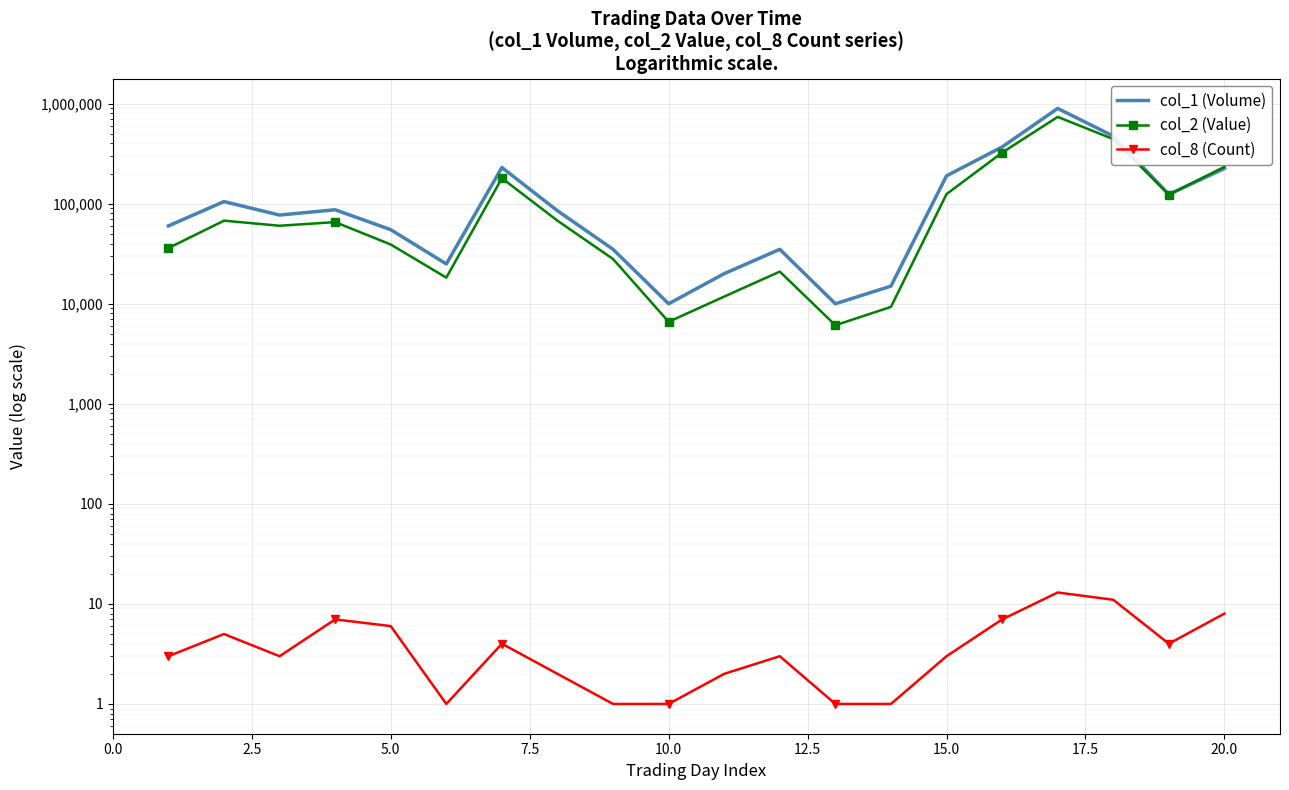

What is the sum of all col_1 (Volume) values?

3127000